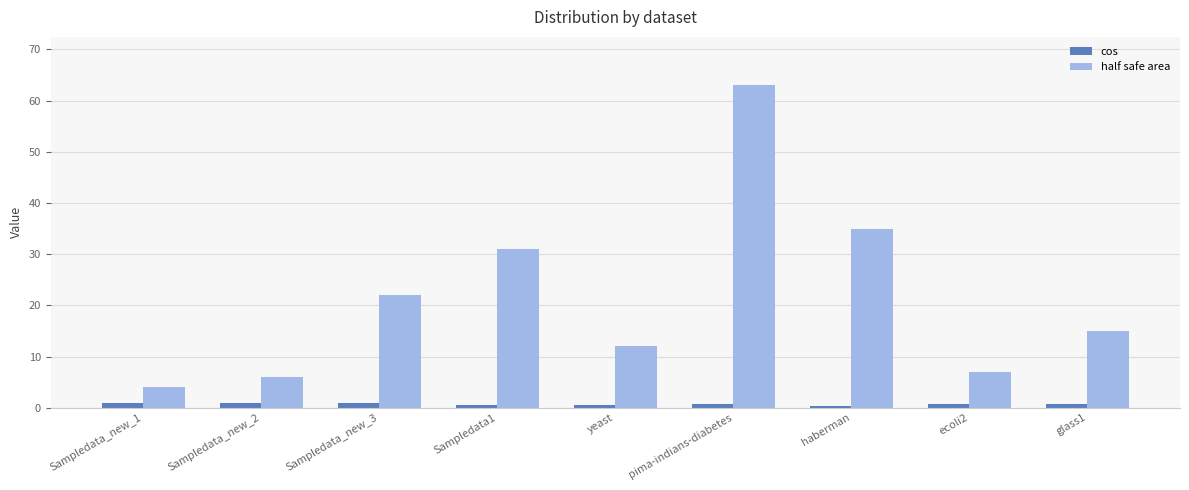

True or false: half safe area has a value of 4.0 at Sampledata_new_1.

True